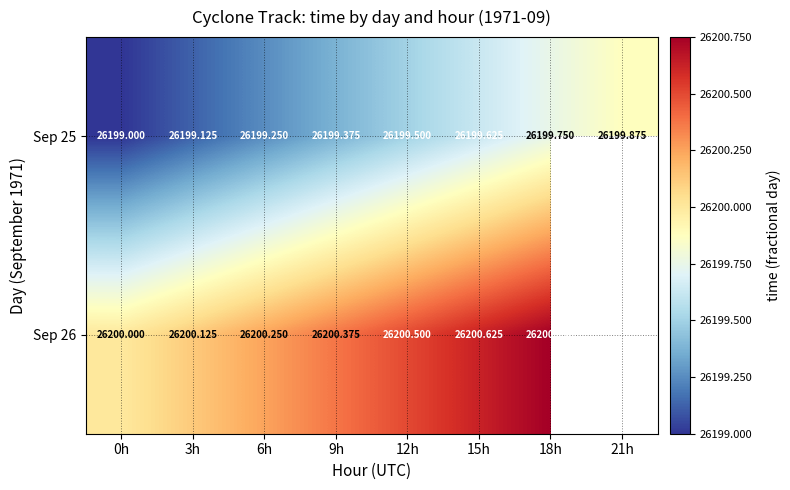

At which label does Sep 25 reach its peak?

21h